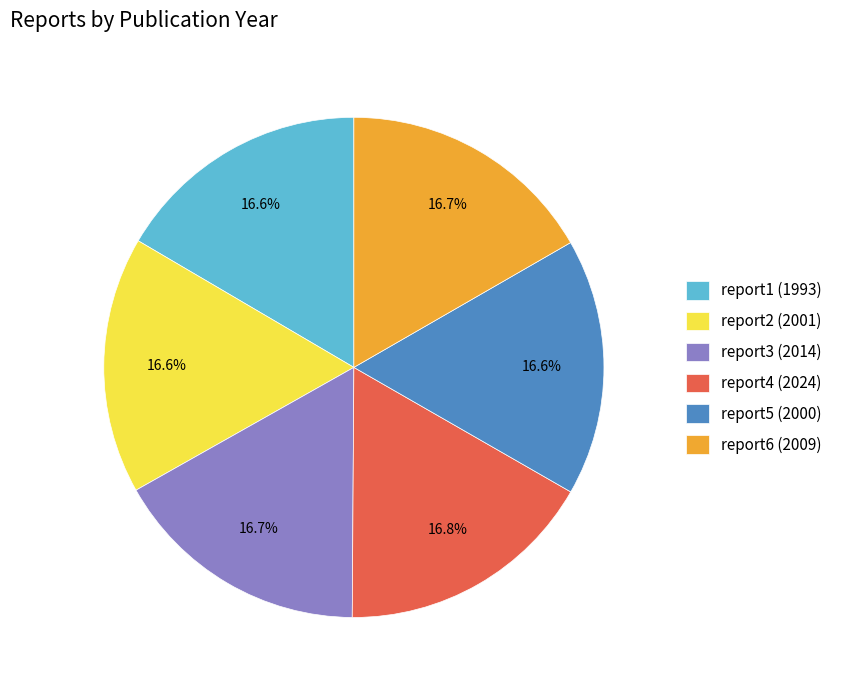

How many segments does this pie chart have?

6